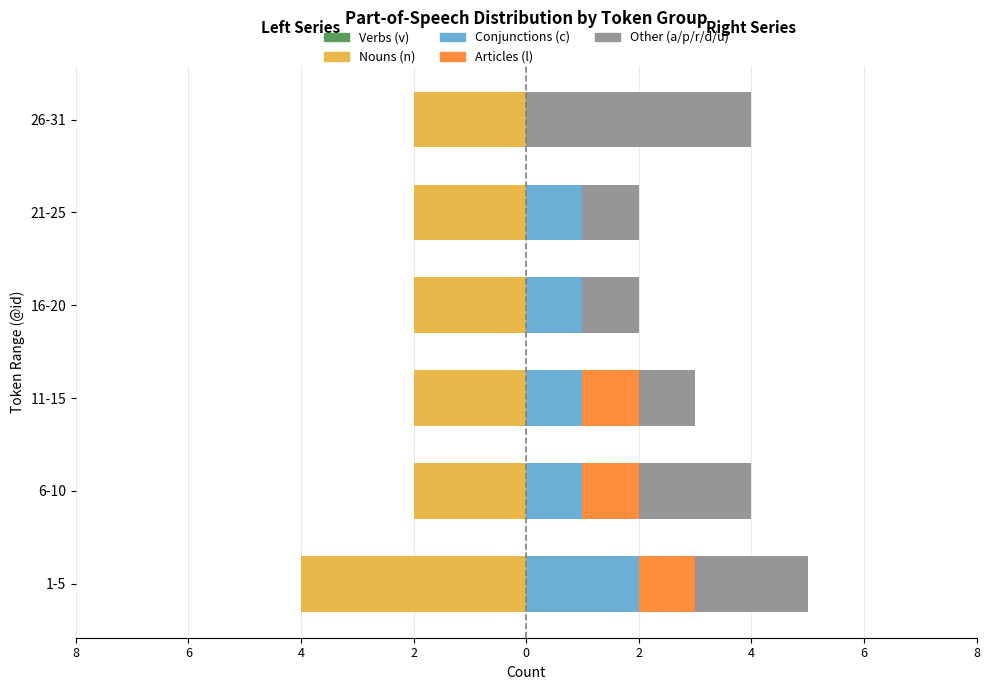

Does the chart contain any negative values?

Yes